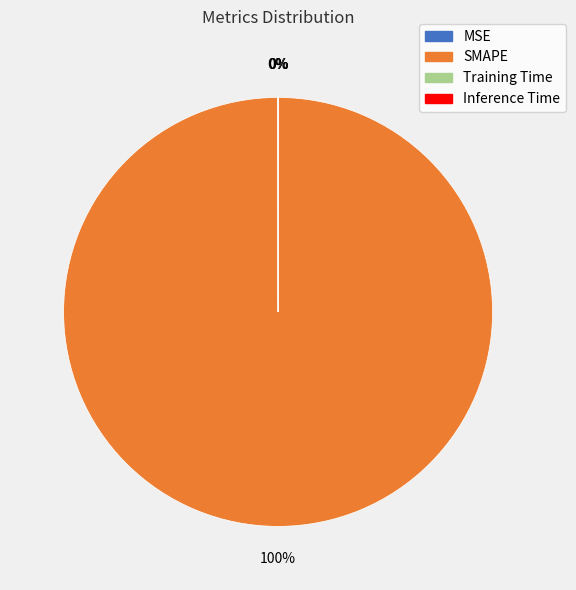

To the nearest percent, what portion does SMAPE represent?

100%